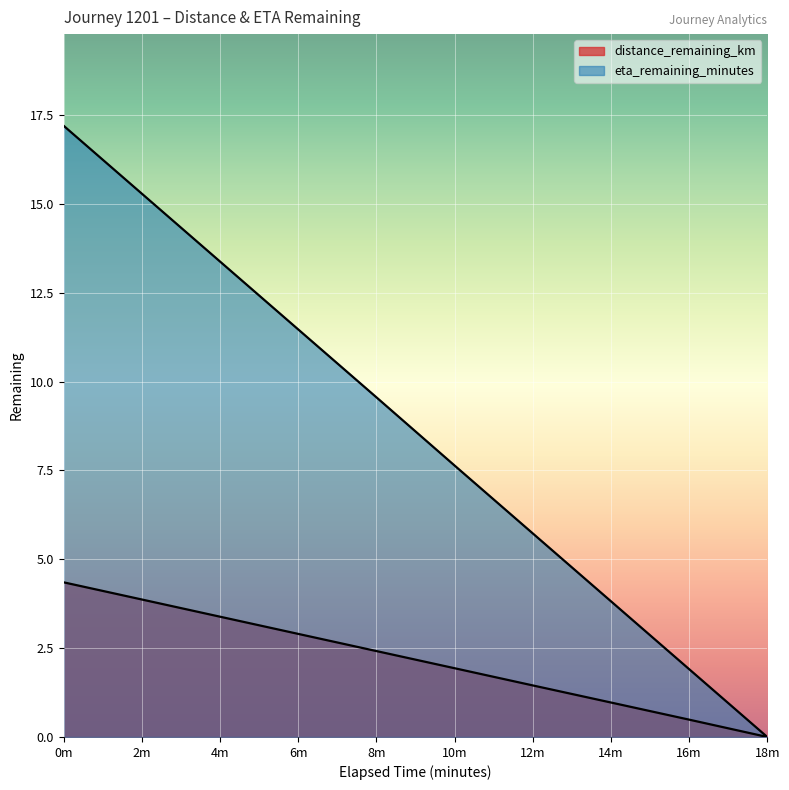

What are all the series names shown in the legend?

distance_remaining_km, eta_remaining_minutes